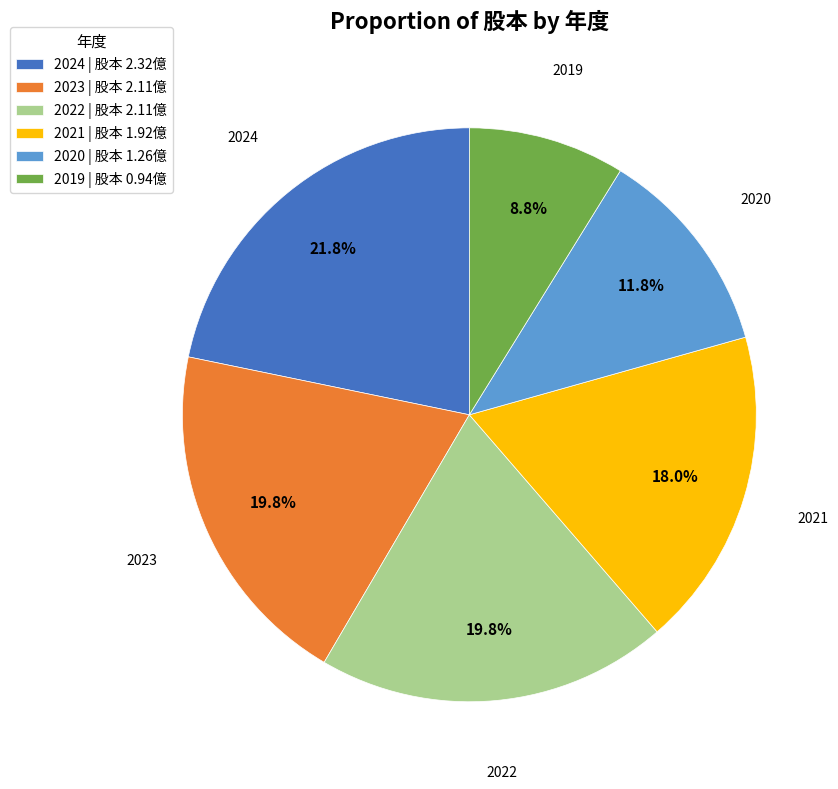

Does 2021 account for over 50% of the chart?

No